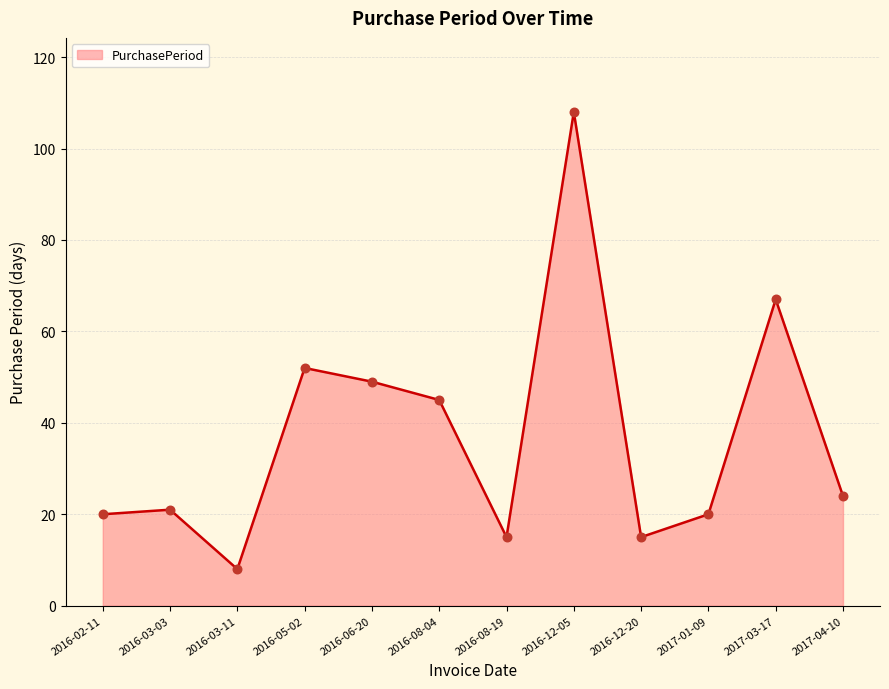

Which has a higher value, 2016-05-02 or 2016-08-19?

2016-05-02